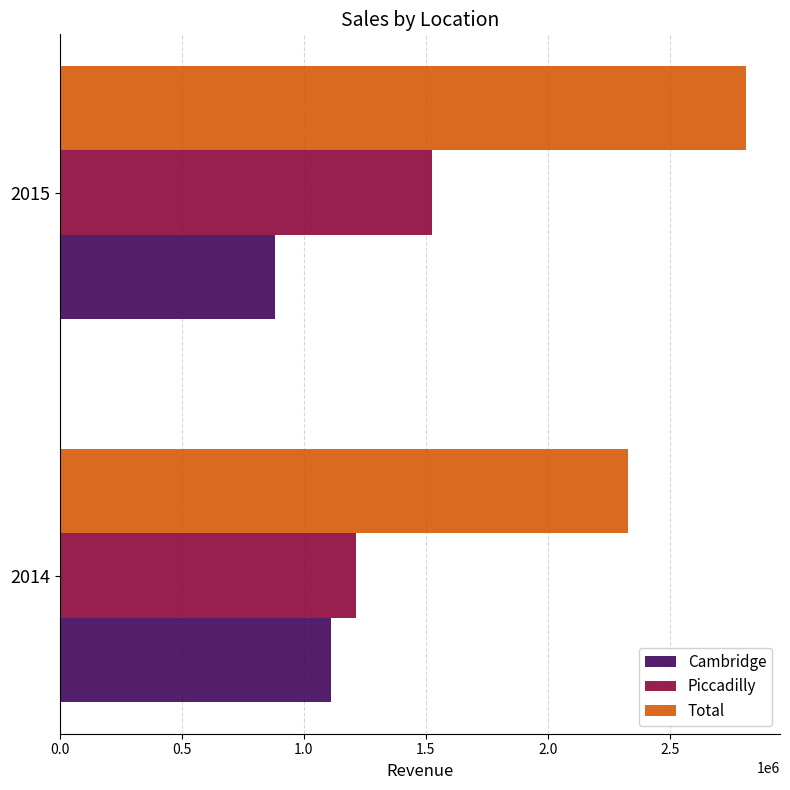

What is the minimum value shown in the chart?

880123